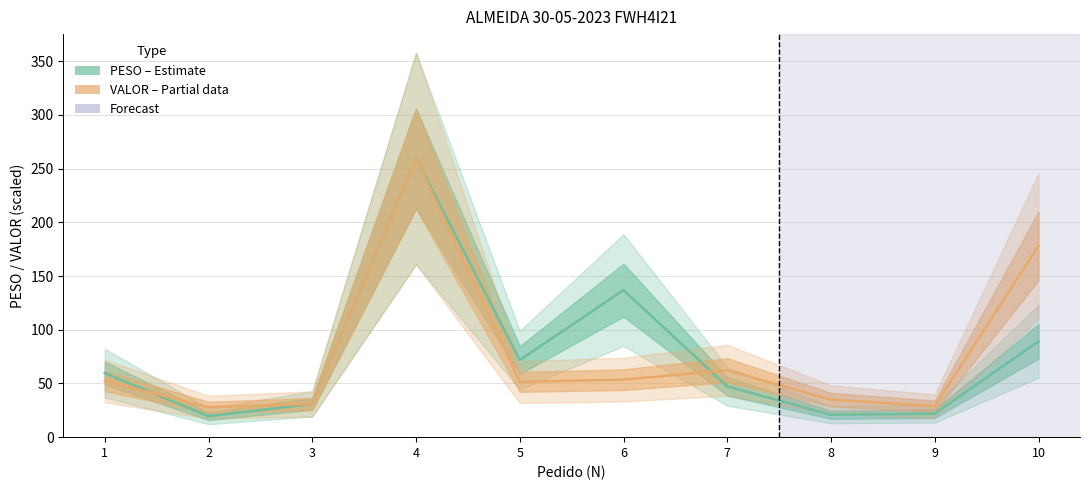

What is the total value across all series at 2?

47.4